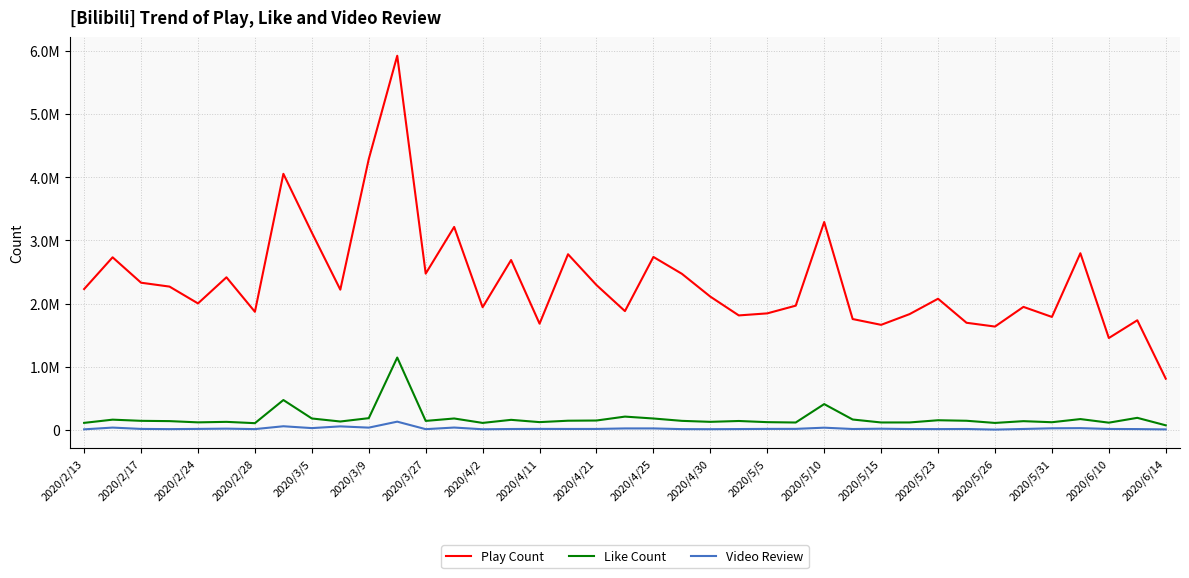

Is this an area chart (filled region under the line)?

No